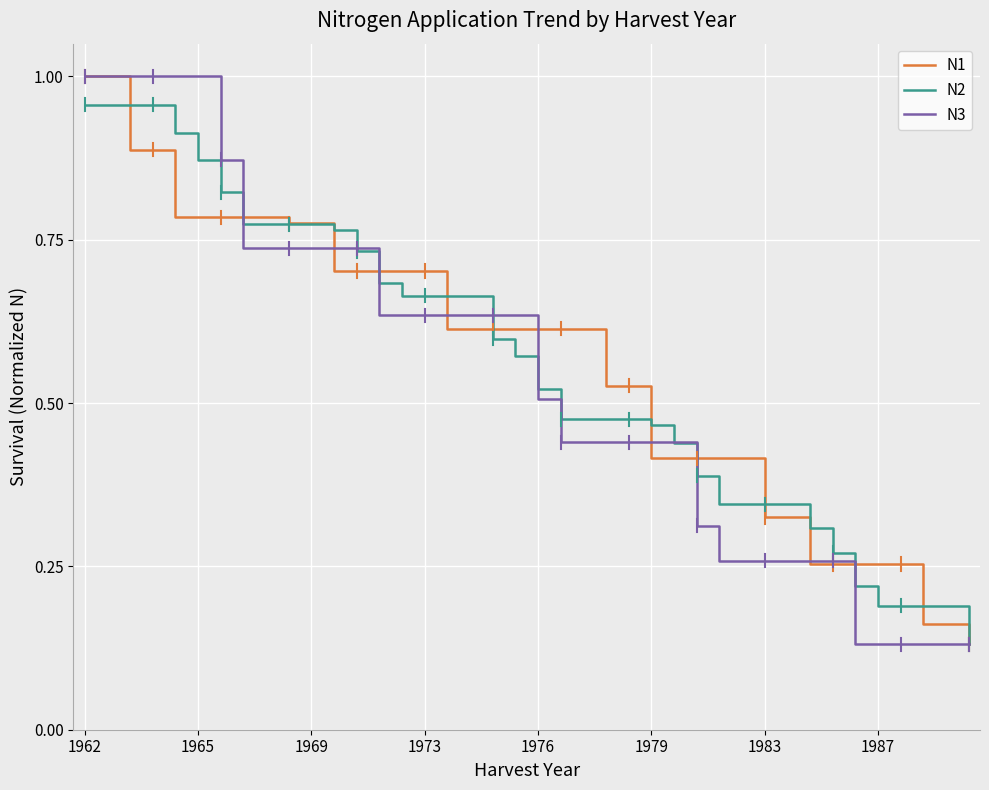

Which series has the largest total across all categories?

N1